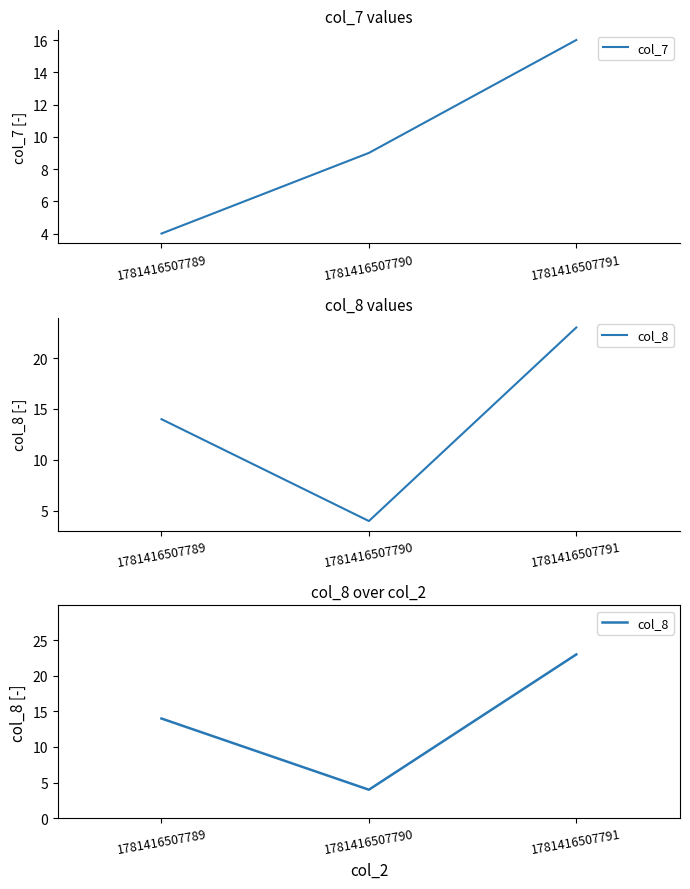

Is the value of col_8 at 1781416507789 greater than the value of col_7 at 1781416507789?

Yes